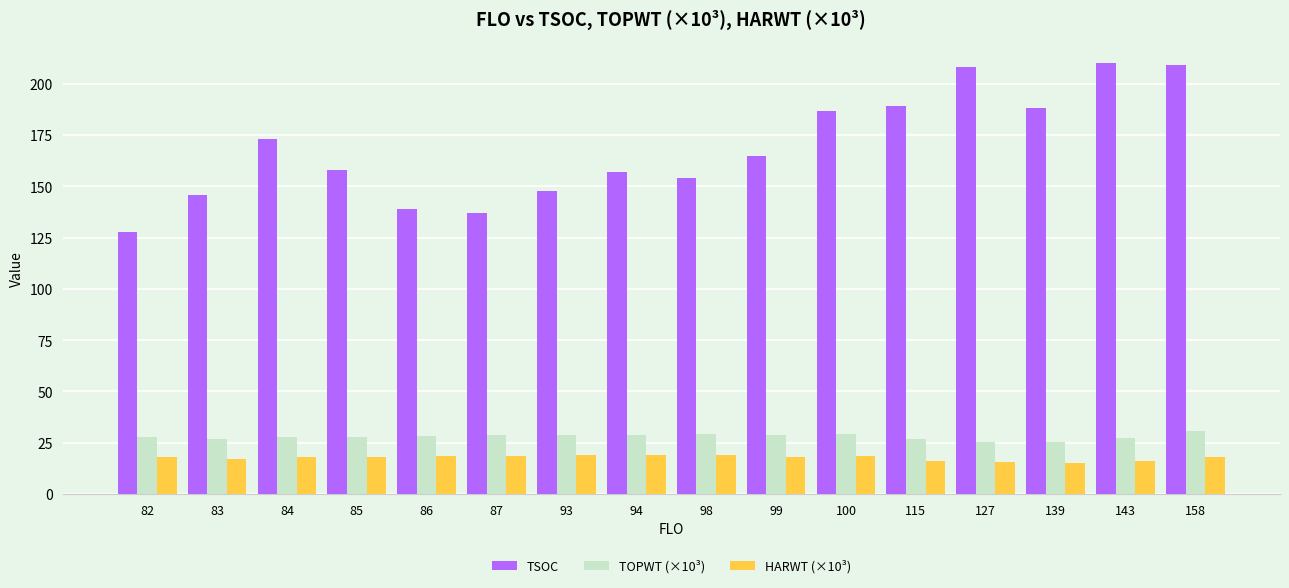

List the series in order of their peak value, highest first.

TSOC, TOPWT (×10³), HARWT (×10³)